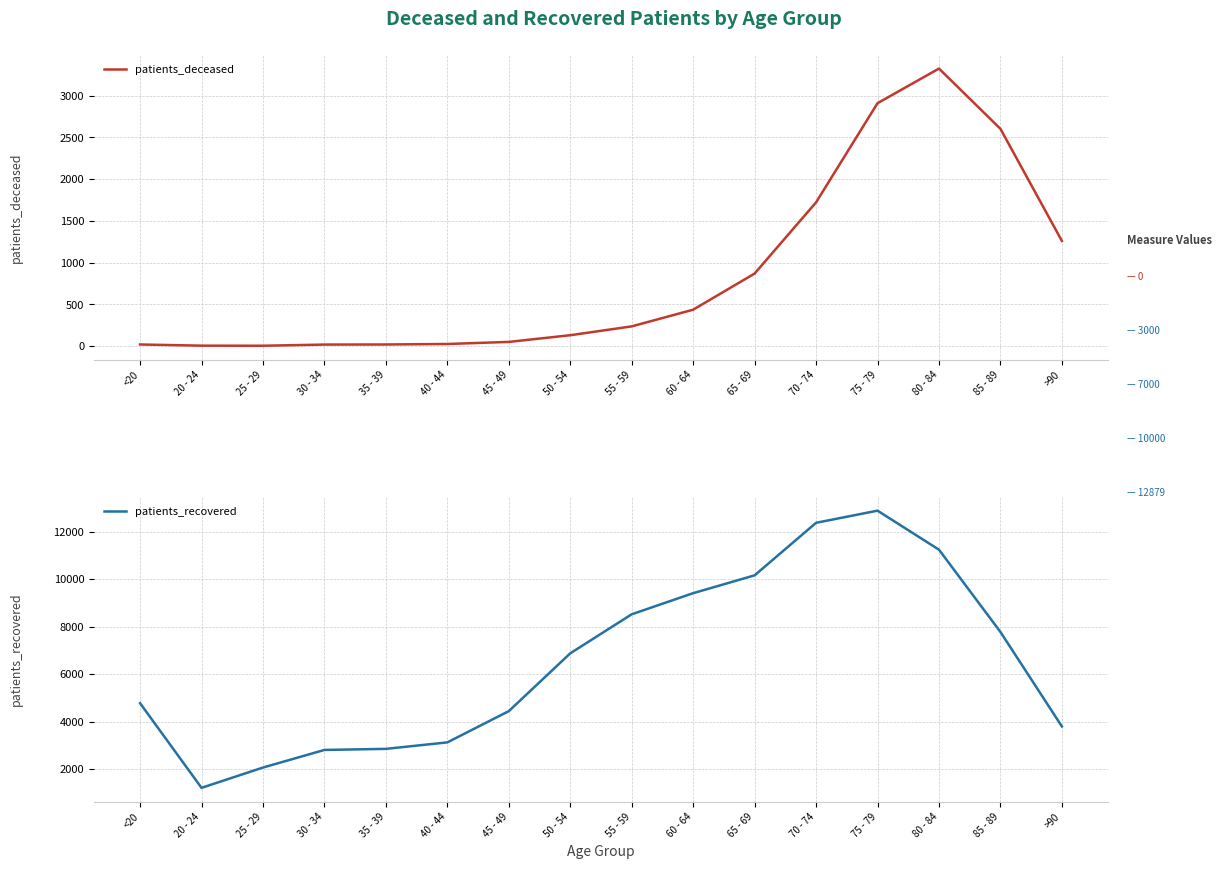

Which series changed the most between 55 - 59 and >90?

patients_recovered